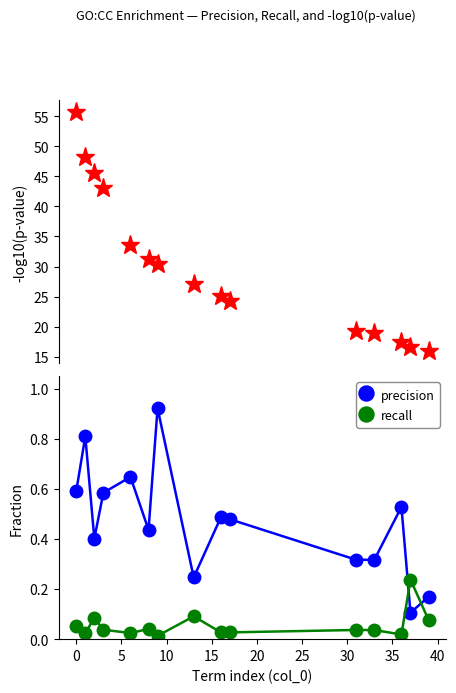

At 5, list the series in order from largest to smallest.

-log10(p-value), precision, recall